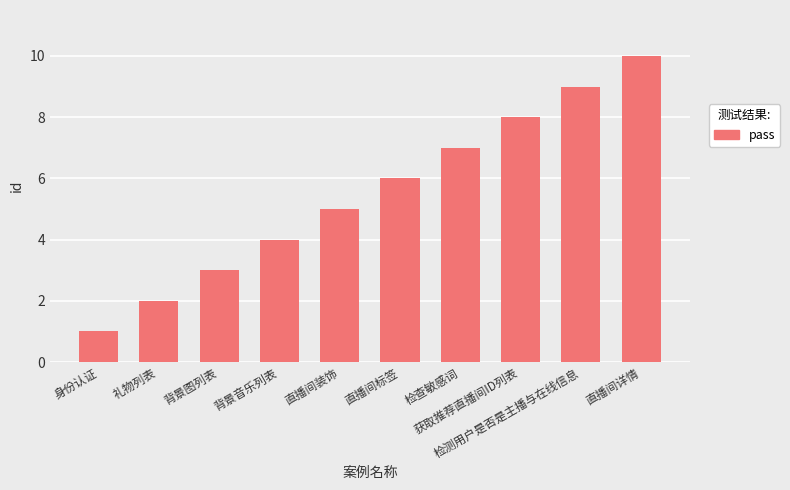

Count the values in the range 3 to 8.

6